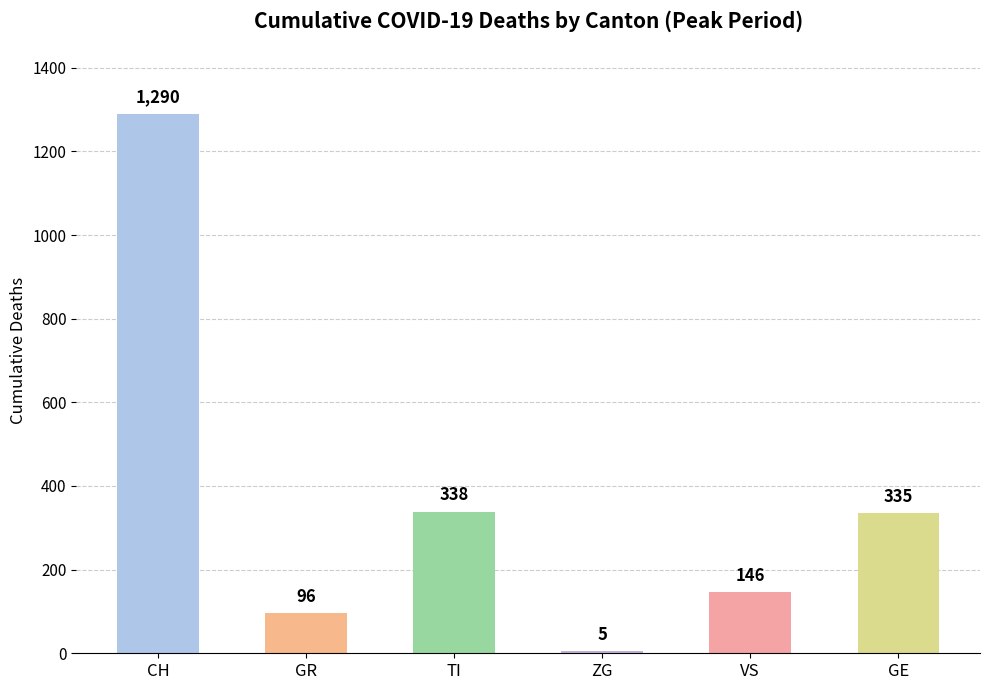

List the labels in order of value, largest first.

CH, TI, GE, VS, GR, ZG